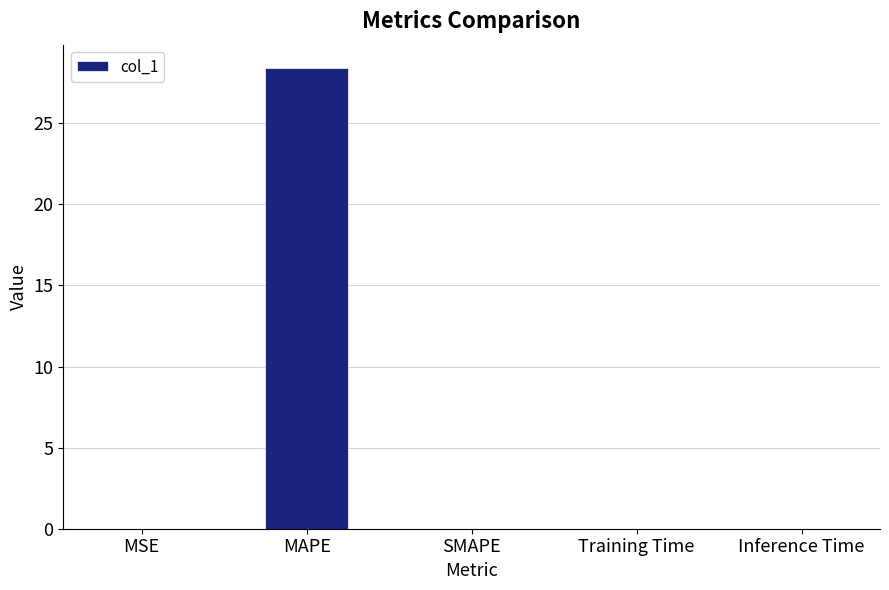

The value at Inference Time is 0.0. True or false?

True